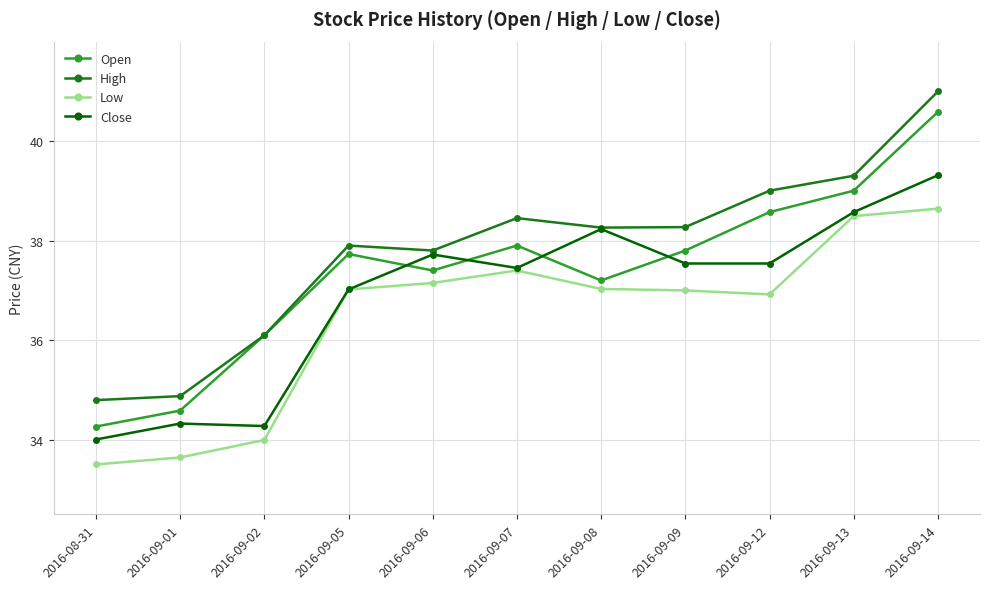

List the series in order of their peak value, highest first.

High, Open, Close, Low